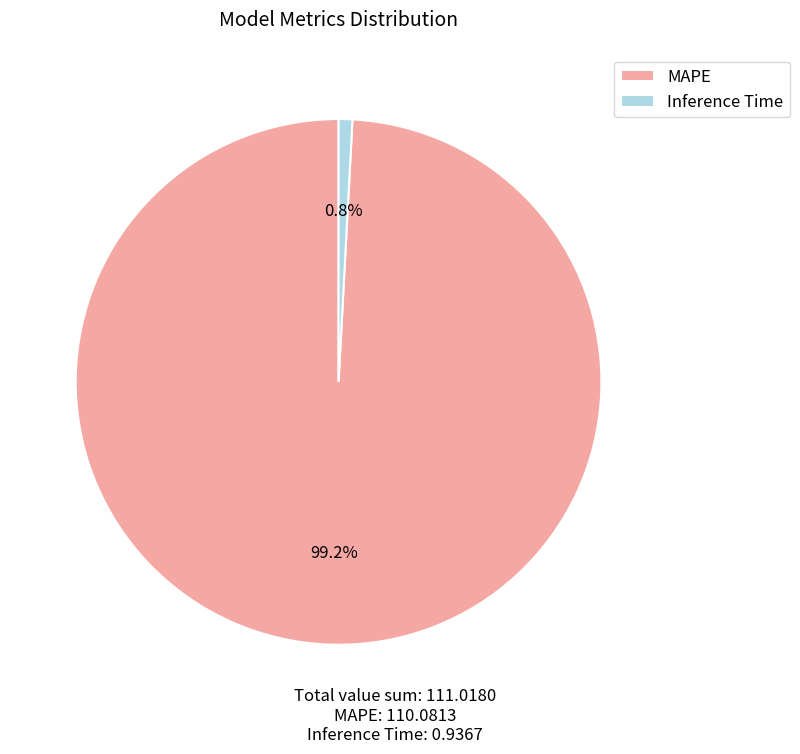

To the nearest percent, what is the difference between the largest and smallest slice percentages?

98%